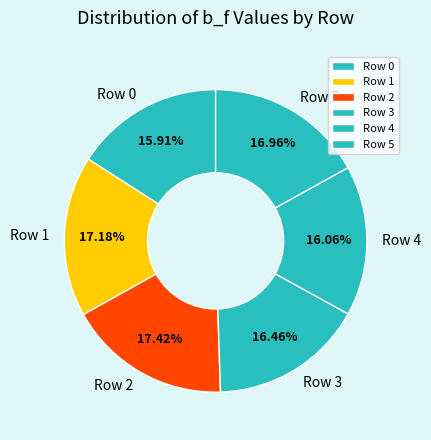

Approximately how many times larger is the value at Row 5 compared to Row 3?

1.0